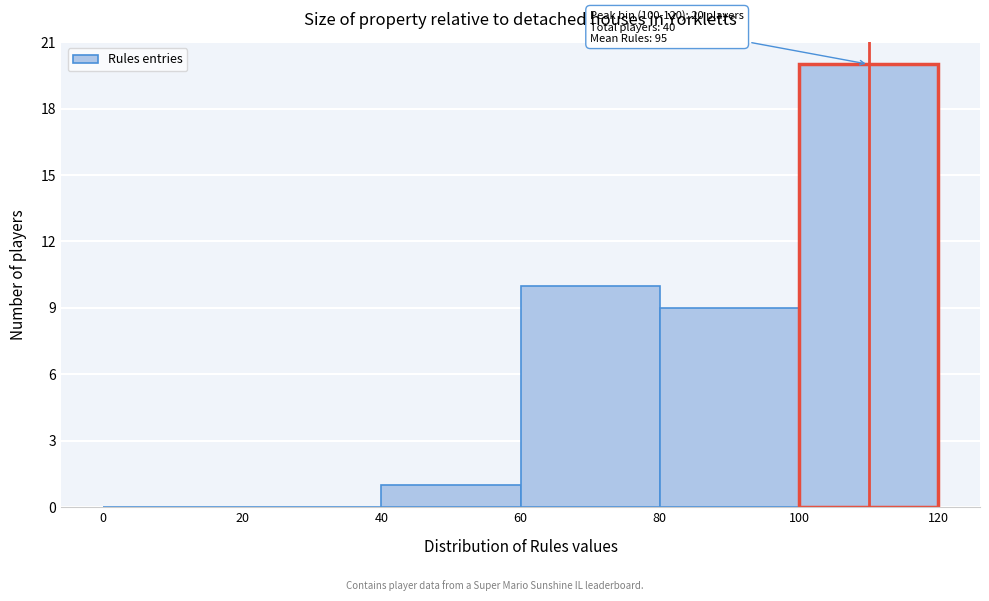

Over which range of the x-axis is the bar tallest?

100 to 120